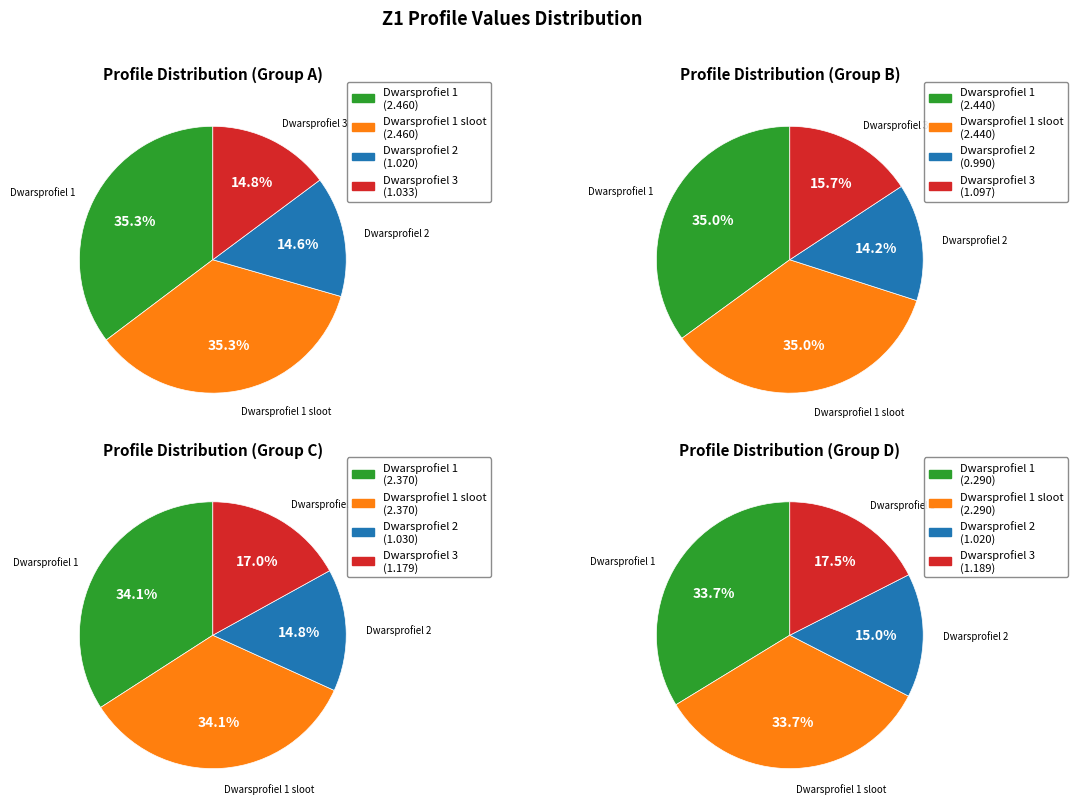

Count the number of slices in the pie.

4